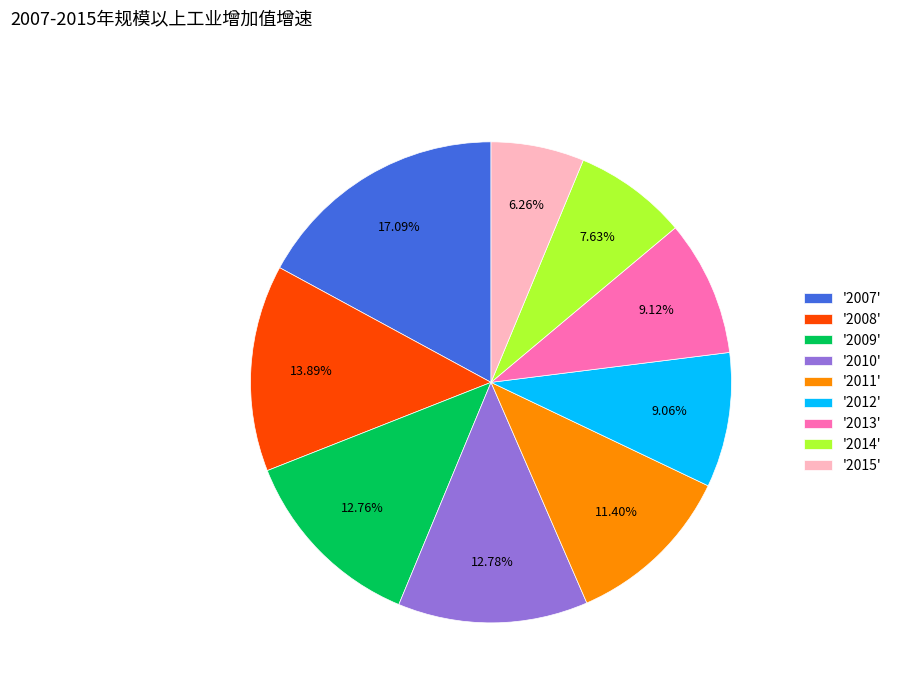

Approximately how many times larger is the value at '2015' compared to '2012'?

0.7